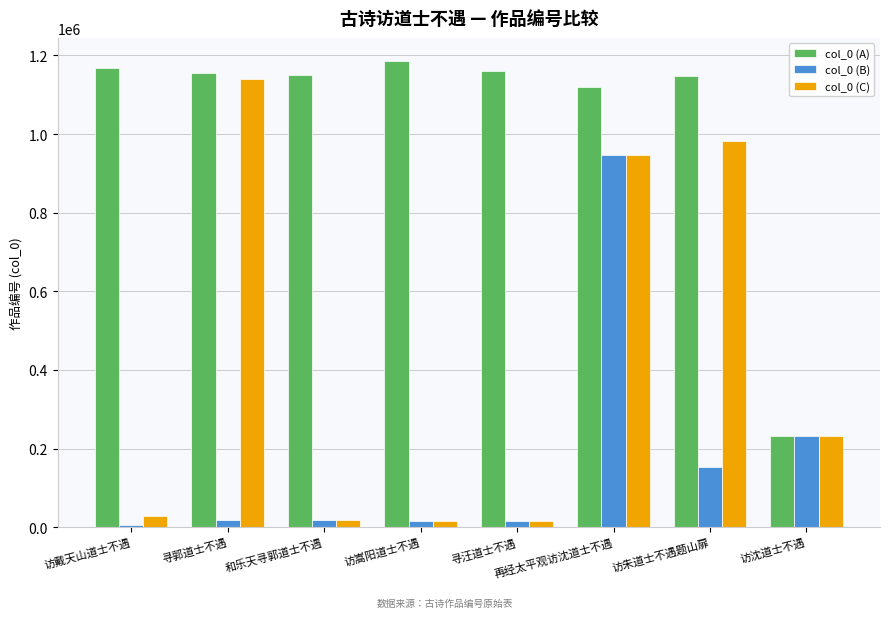

Are the bars horizontal?

No